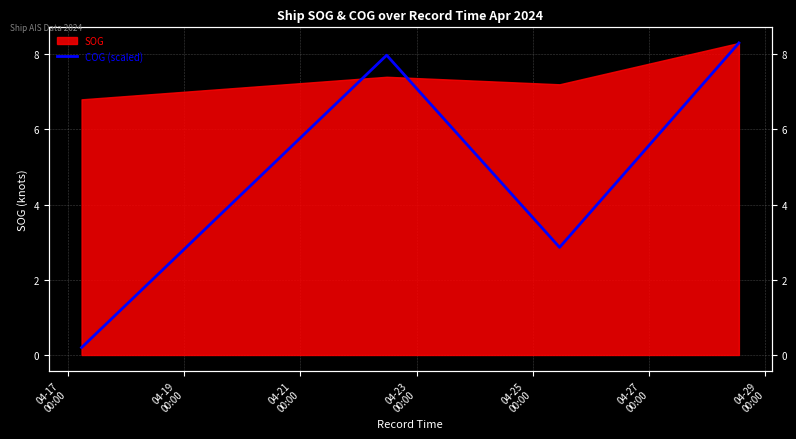

What is the sum of all values?

41.7